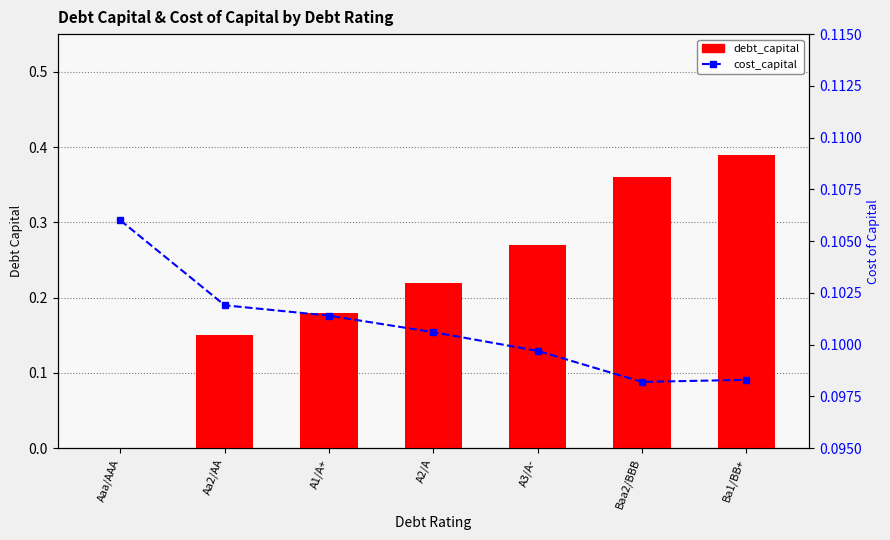

What is the value of the debt_capital bar at the 5th from the left?

0.3